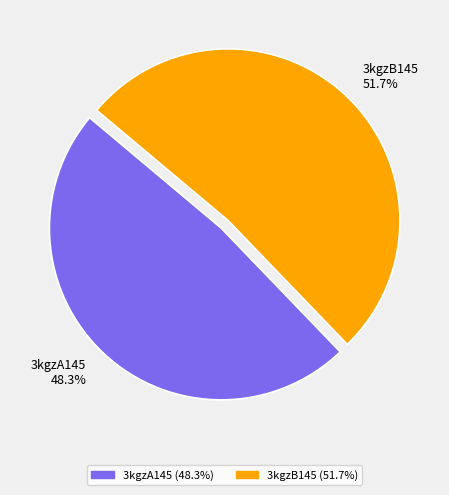

What percentage is NOT represented by 3kgzA145?

51.7%